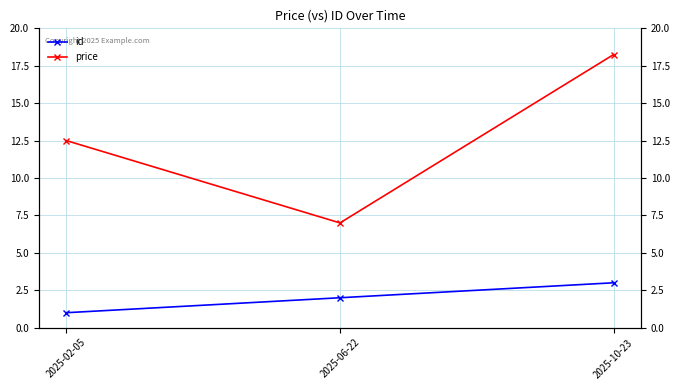

Which series has the largest total across all categories?

price